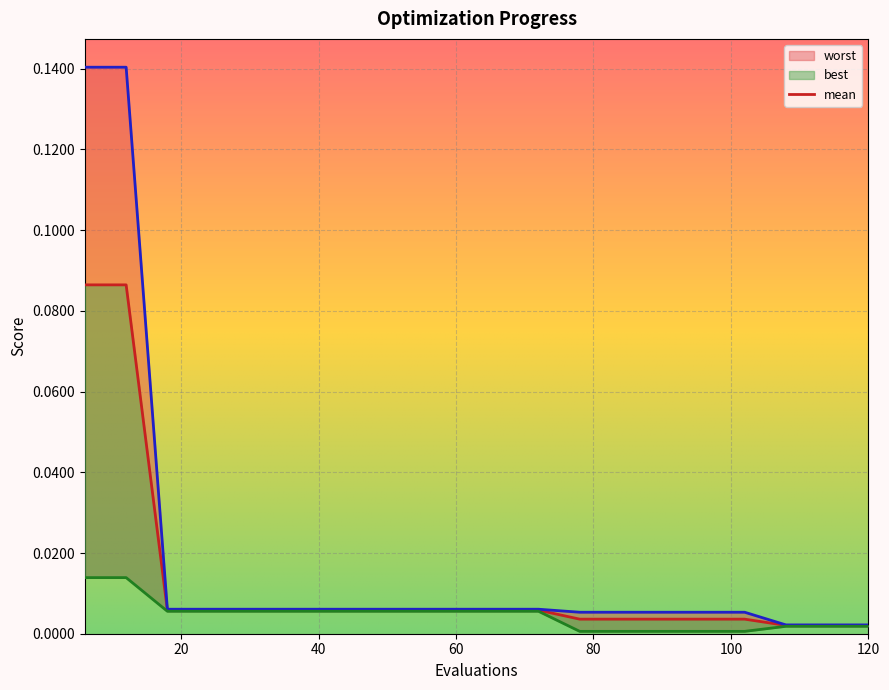

Is it true that best equals 0.0 at 6?

True